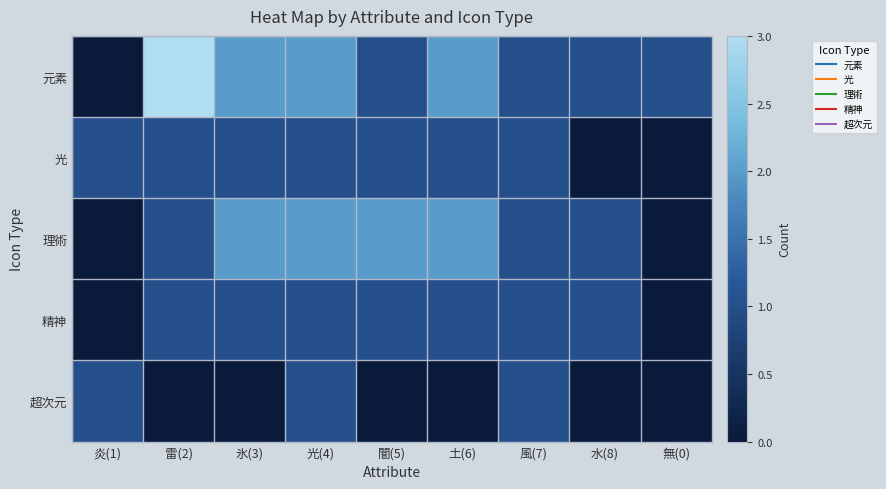

Count the number of categories in the chart.

9